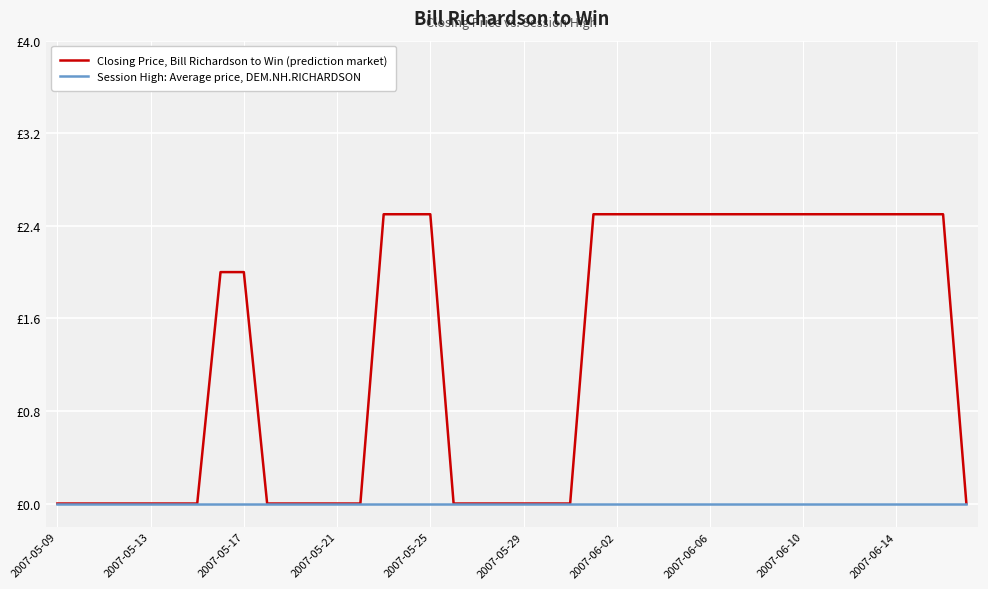

Rank the series by their average value, from highest to lowest.

Closing Price, Bill Richardson to Win (prediction market), Session High: Average price, DEM.NH.RICHARDSON